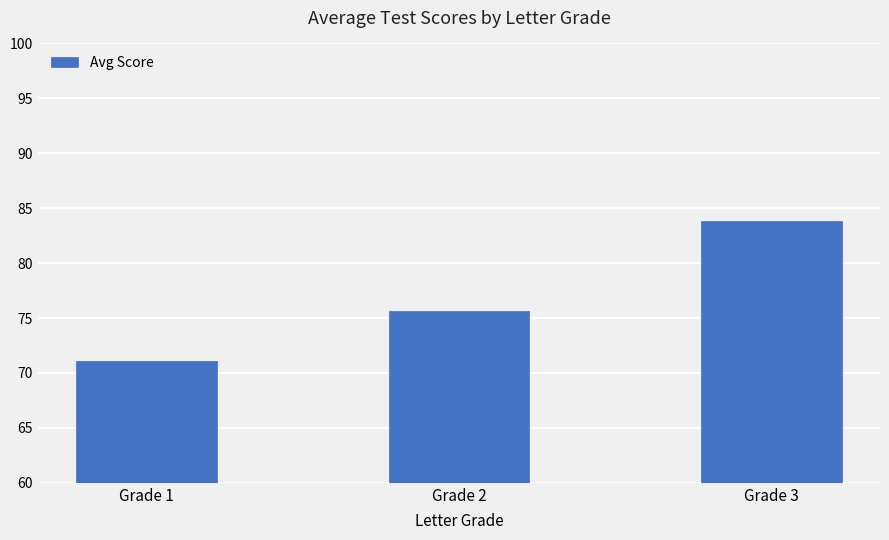

Reading left to right, what are all the values shown in this chart?

71.1	75.6	83.8